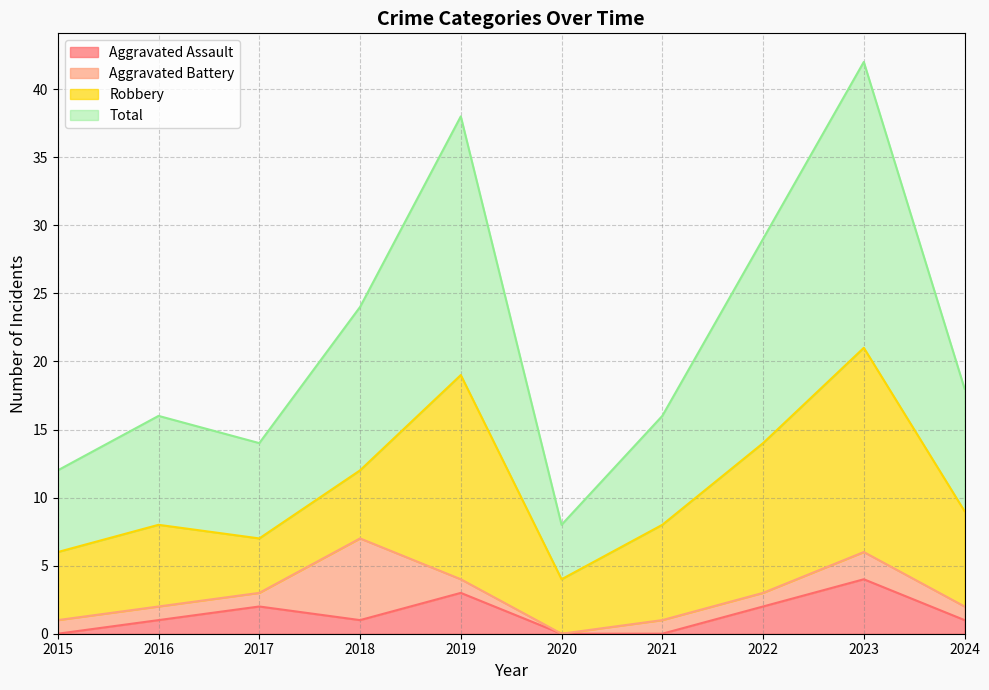

The value of Total at 2022 is 38. True or false?

False